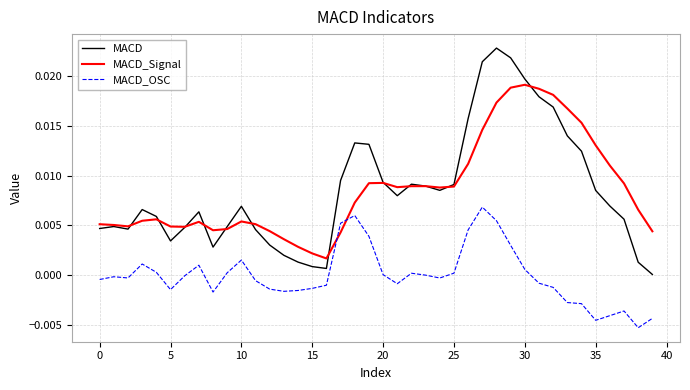

Rank the series by their maximum value, from highest to lowest.

MACD, MACD_Signal, MACD_OSC